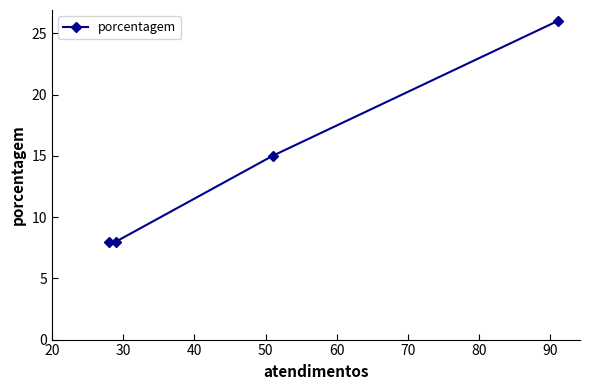

Count the values in the range 8 to 26.

4